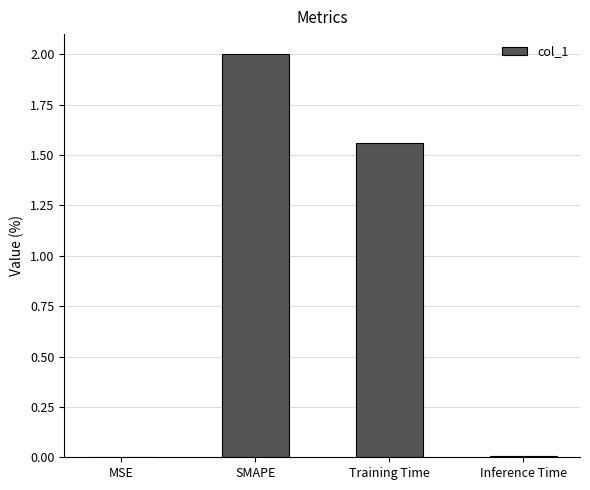

Is it true that the value at SMAPE is 2.0?

True